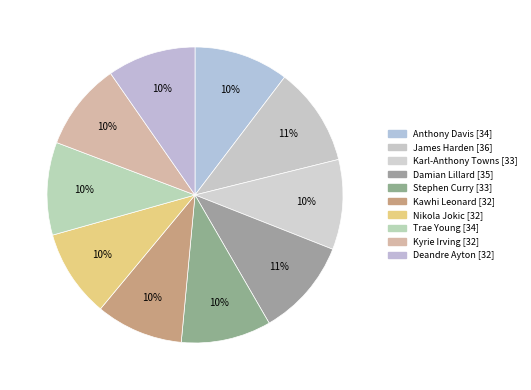

How many slices are in this pie chart?

10